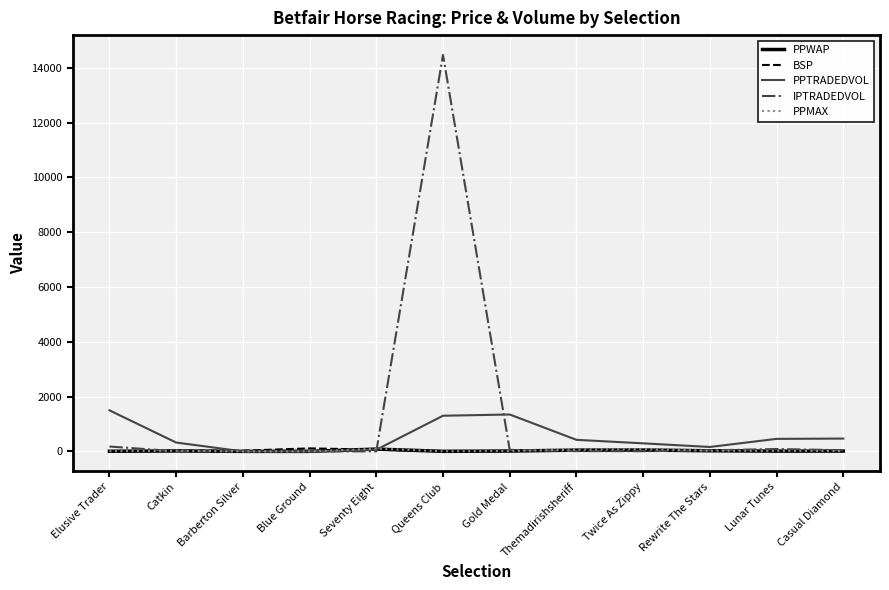

Which series has the largest total across all categories?

IPTRADEDVOL